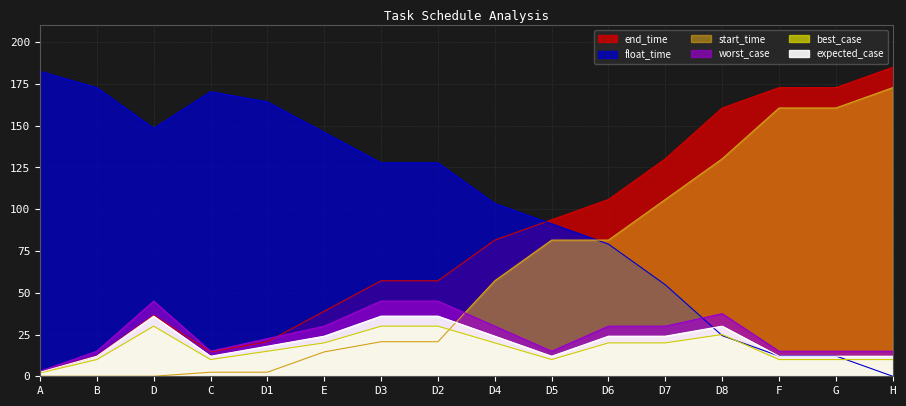

At how many categories does at least one series exceed 44?

16